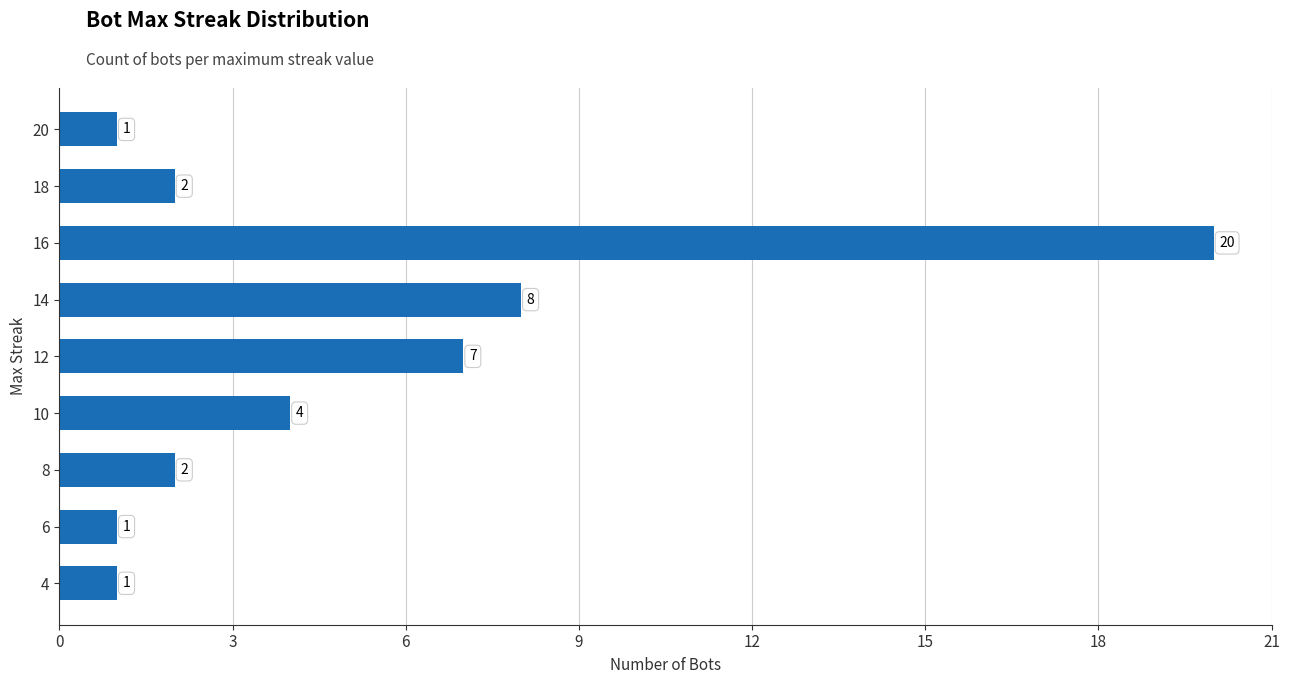

What is the sum of all values?

46